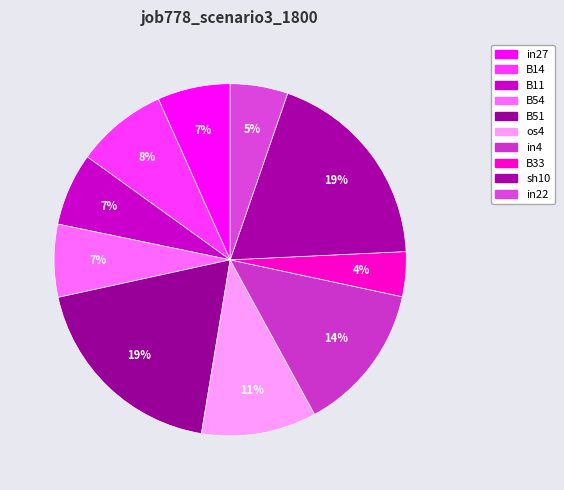

The sh10 slice represents 27% of the pie. True or false?

False